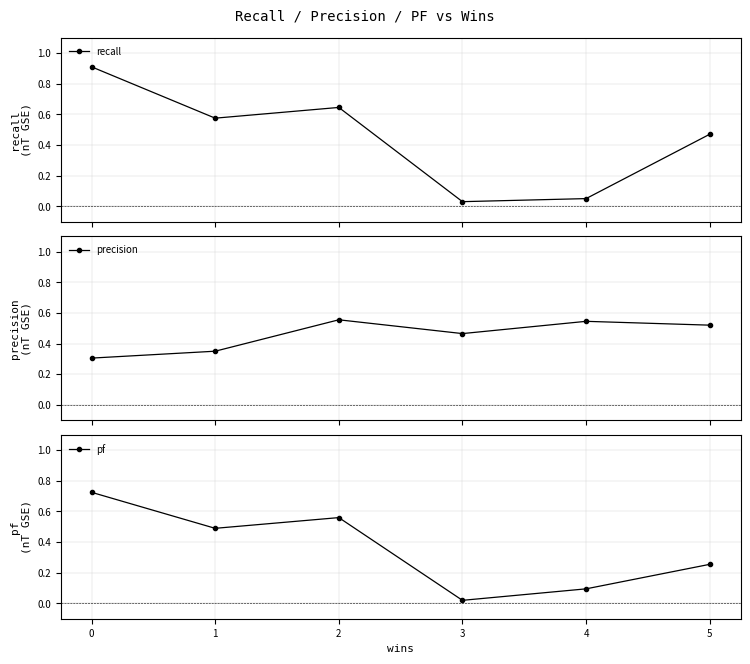

In precision, how many points are higher than both neighbors (excluding endpoints)?

2